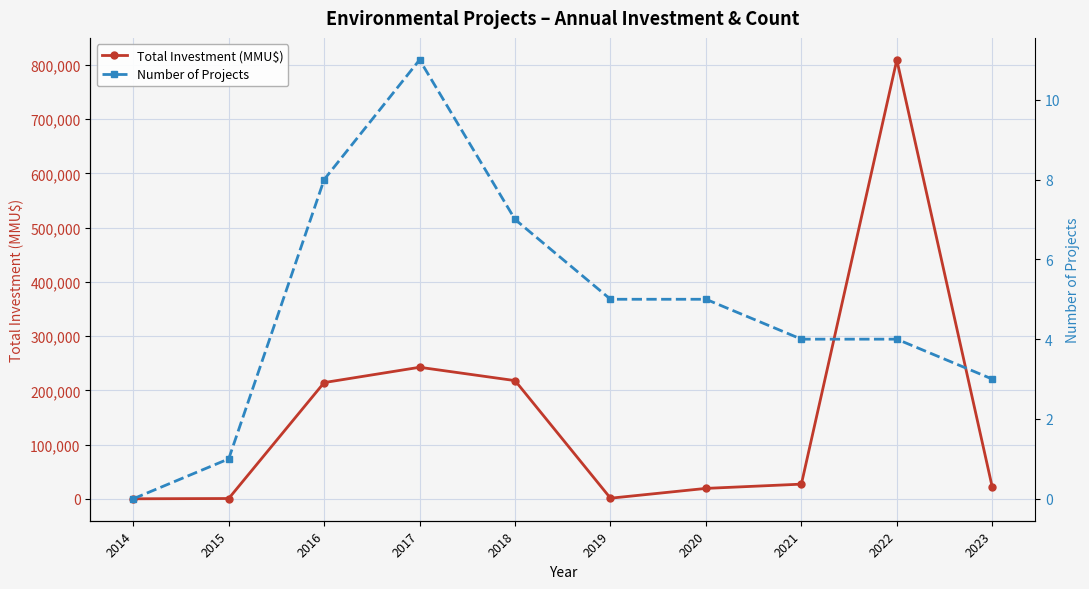

Which series has the largest total across all categories?

Total Investment (MMU$)